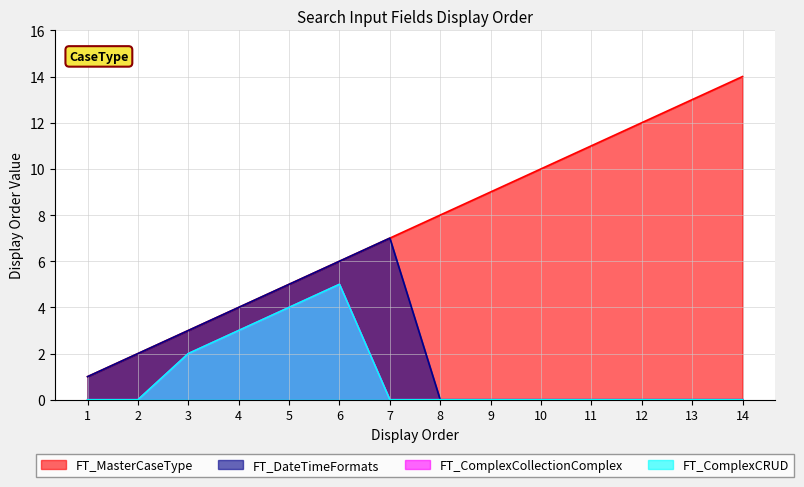

What is the total value across all series at 11?

11